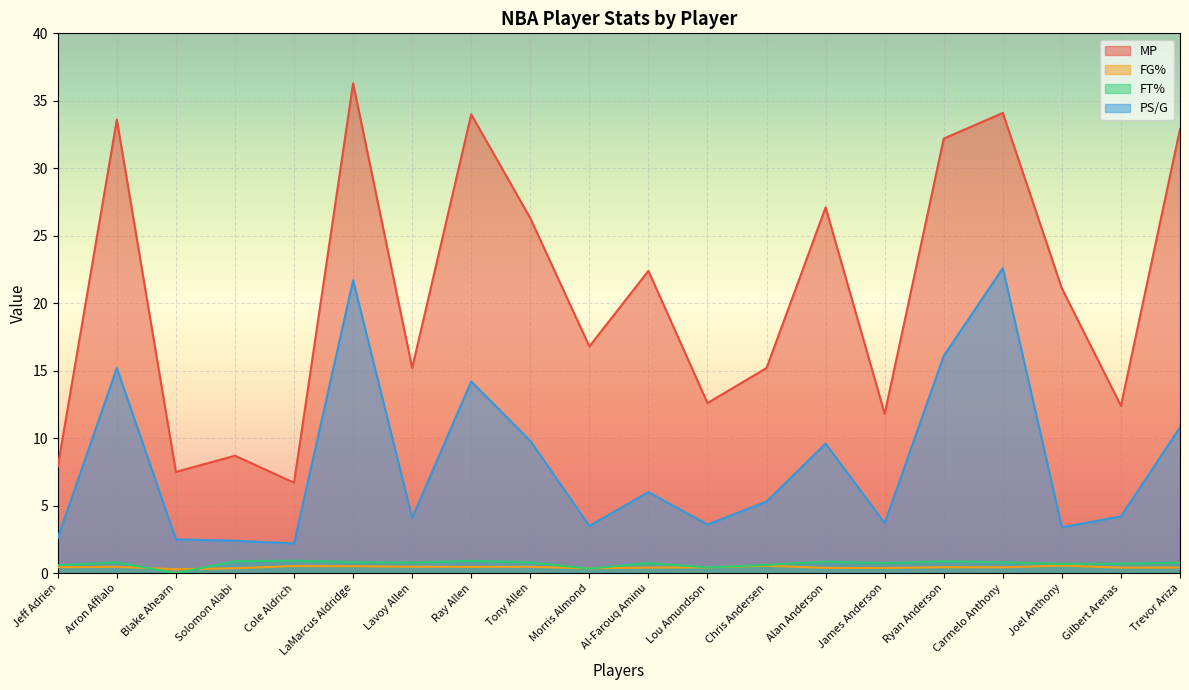

Reading left to right, transcribe all the data shown in this chart.

MP: 7.9	33.6	7.5	8.7	6.7	36.3	15.2	34.0	26.3	16.8	22.4	12.6	15.2	27.1	11.8	32.2	34.1	21.1	12.4	32.9
FG%: 0.4	0.5	0.3	0.4	0.5	0.5	0.5	0.5	0.5	0.4	0.4	0.4	0.5	0.4	0.4	0.4	0.4	0.6	0.4	0.4
FT%: 0.6	0.8	0.0	0.9	0.9	0.8	0.8	0.9	0.8	0.3	0.8	0.4	0.6	0.9	0.8	0.9	0.8	0.7	0.7	0.8
PS/G: 2.6	15.2	2.5	2.4	2.2	21.7	4.1	14.2	9.8	3.5	6.0	3.6	5.3	9.6	3.7	16.1	22.6	3.4	4.2	10.8